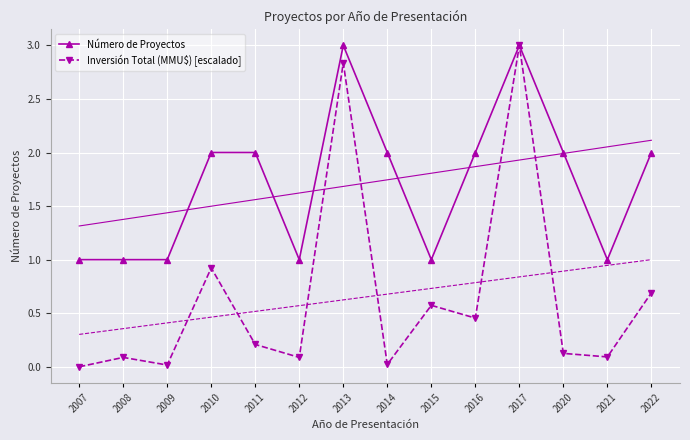

What is the sum of all Inversión Total (MMU$) [escalado] values?

9.1